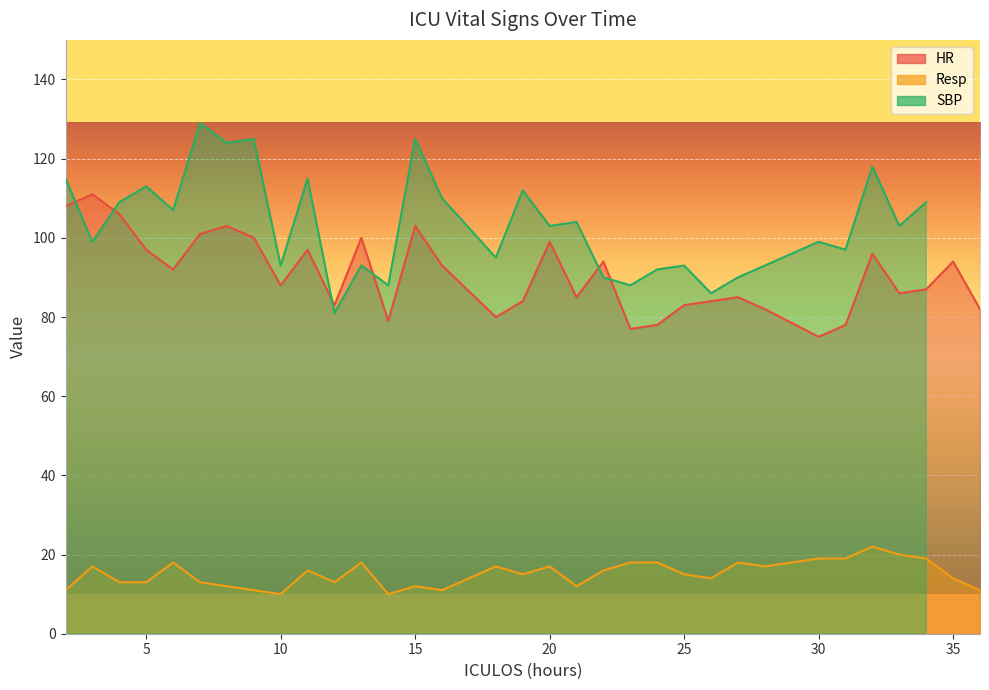

What is the approximate value of HR at 6, to the nearest 5?

90